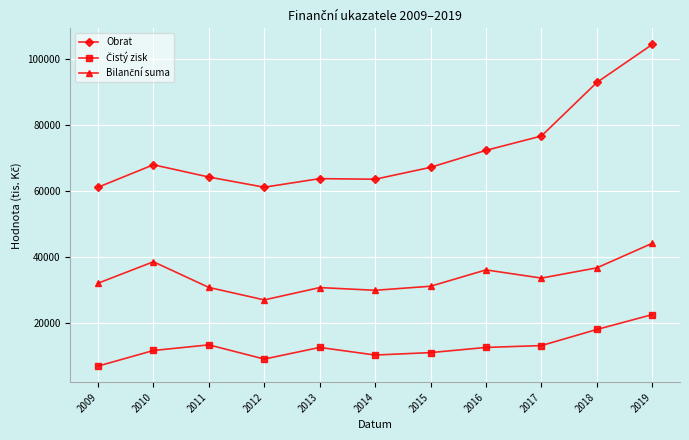

What is the spread (max minus min) of values at 2015?

56143